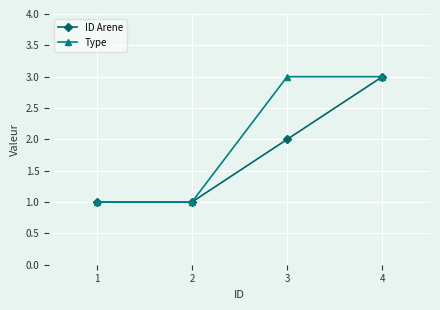

Is the value of ID Arene at 2 greater than the value of Type at 3?

No